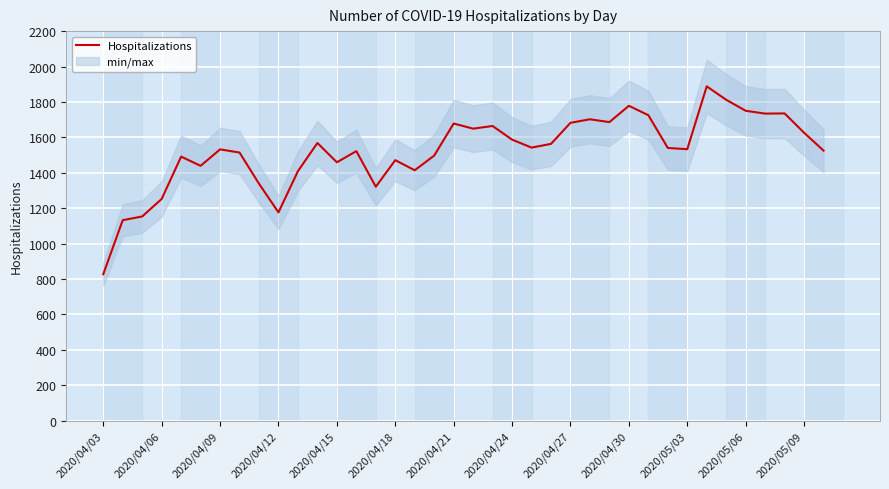

What is the approximate value at 22, to the nearest 10?

1540